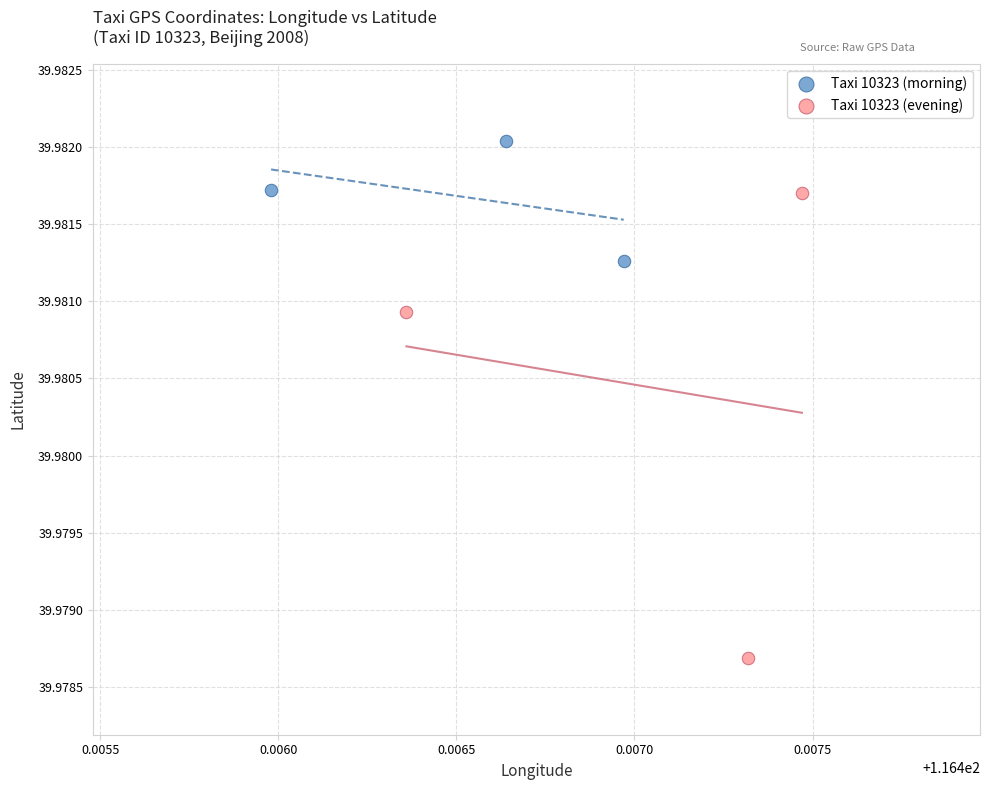

Which series contains the lowest Y value?

Taxi 10323 (evening)